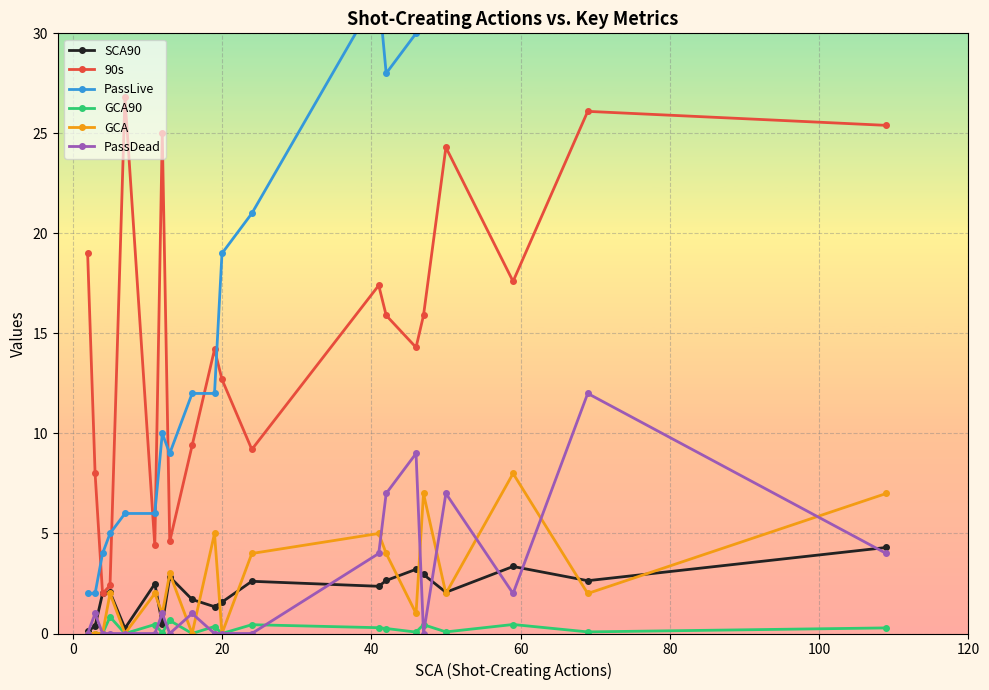

Does the chart display data point markers on the line(s)?

Yes